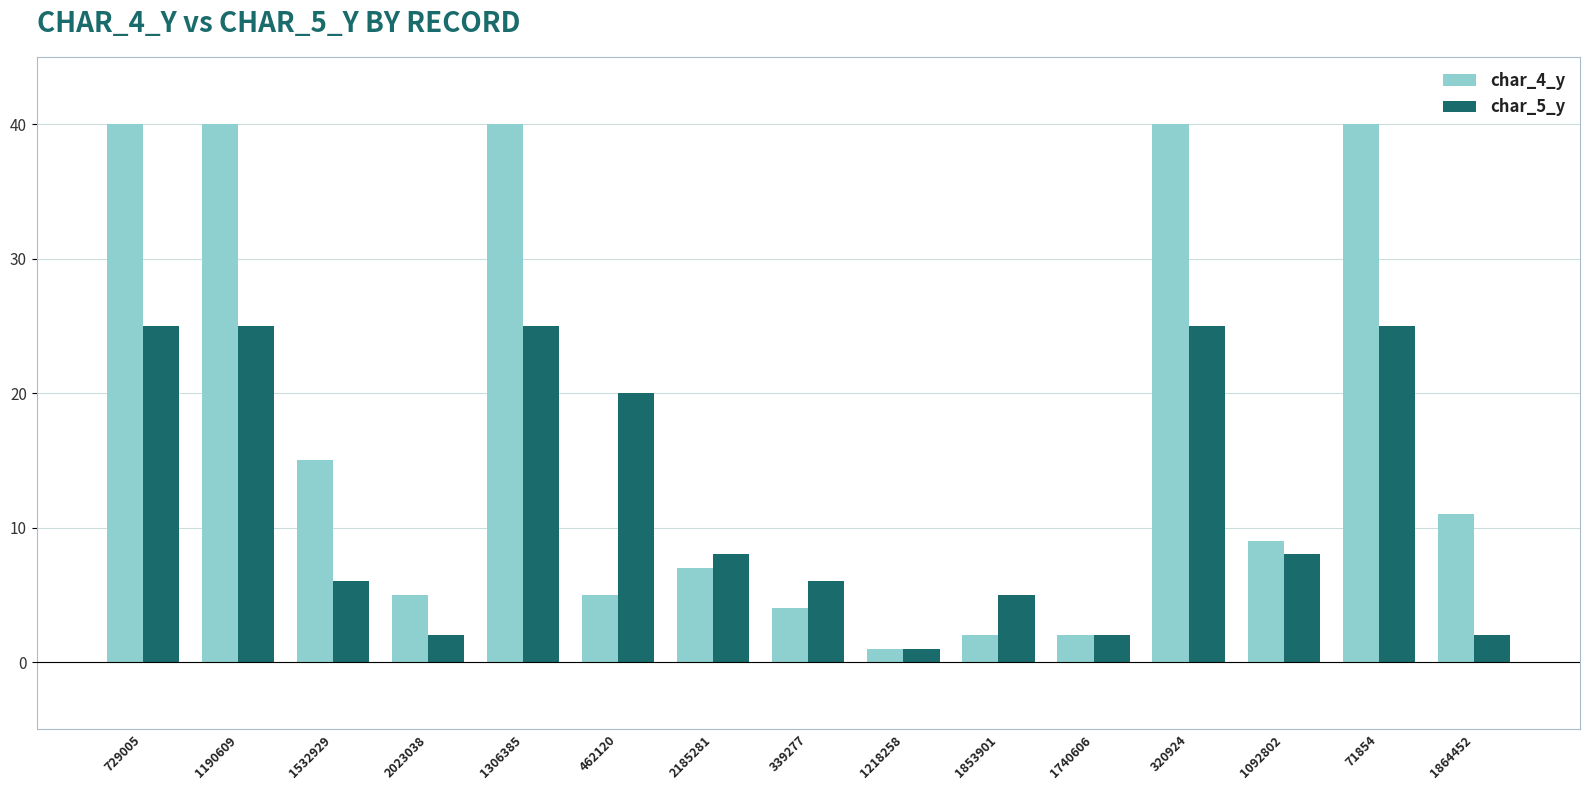

Which series changed the most between 2185281 and 1853901?

char_4_y